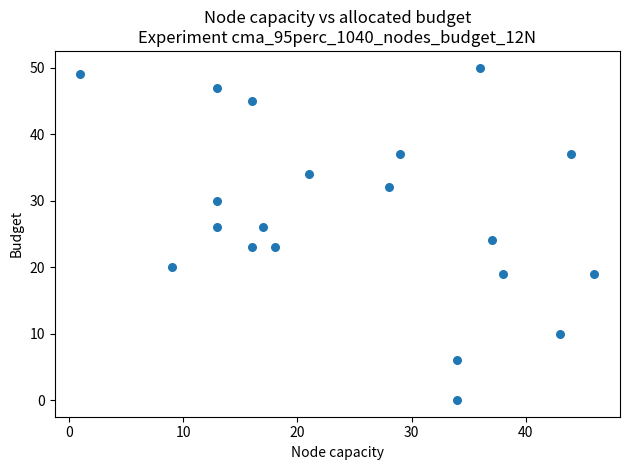

What is the range of X values (max minus min)?

45